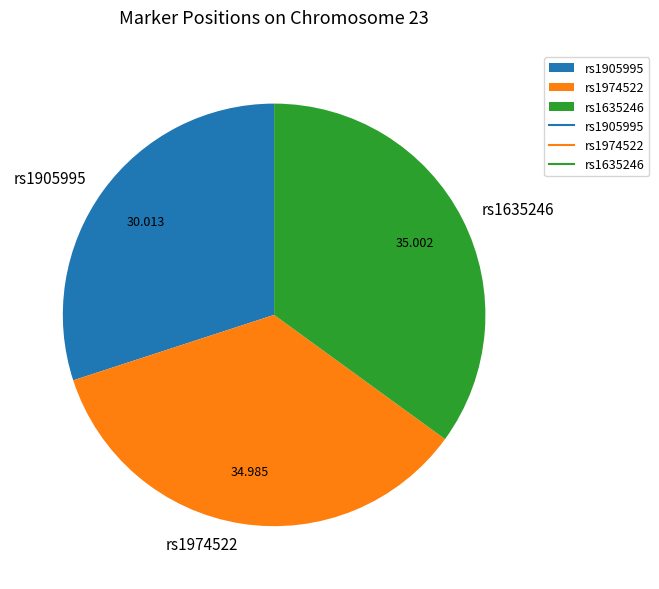

Do rs1974522 and rs1905995 together represent more than half of the pie?

Yes